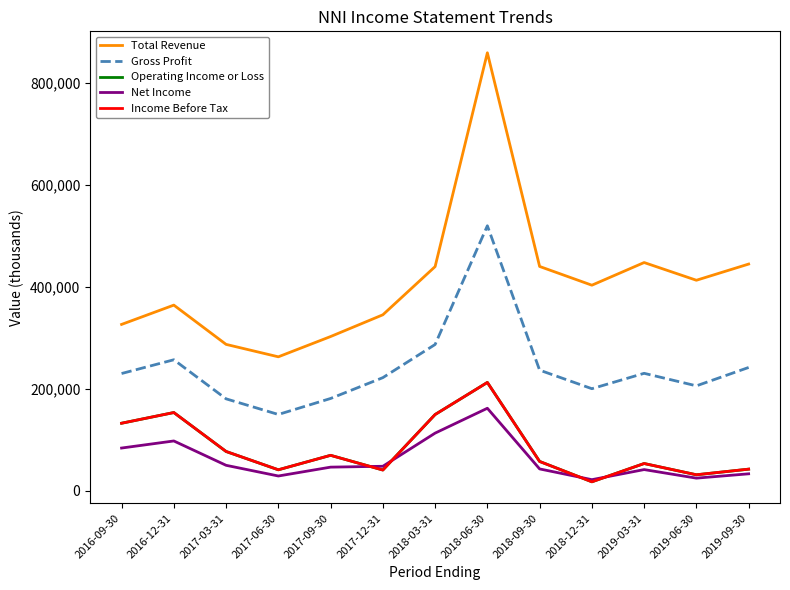

True or false: Operating Income or Loss has more than 2 points higher than both neighbors.

True